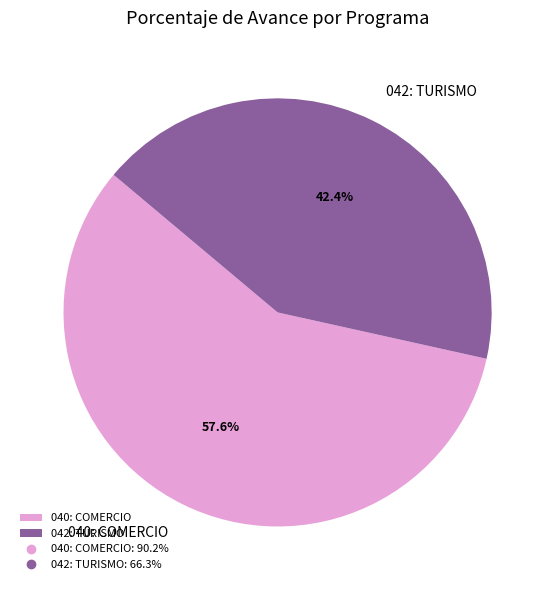

What is the majority slice?

040: COMERCIO